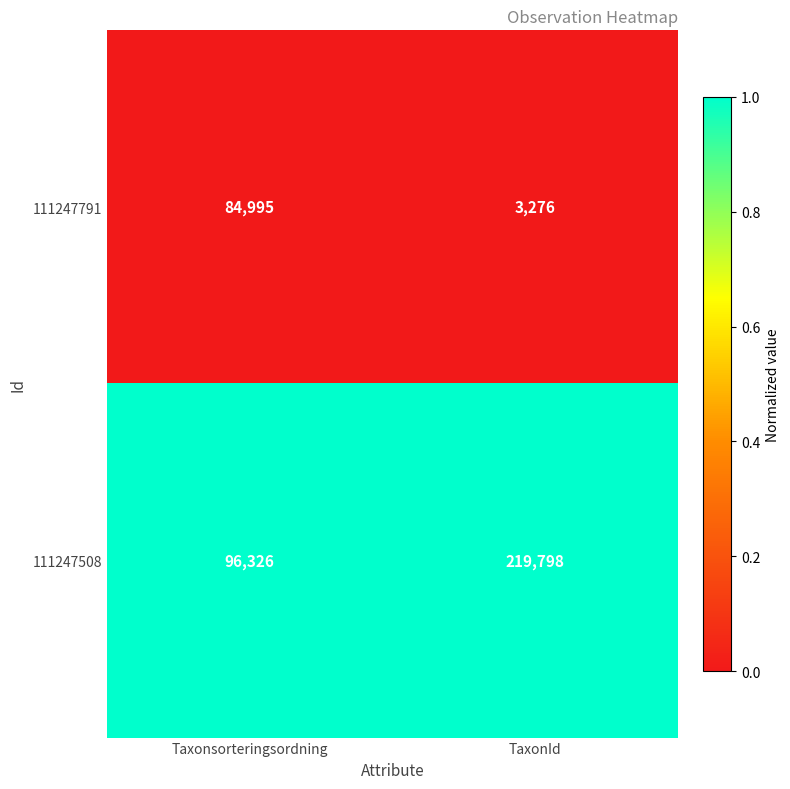

At which label is 111247508 closest to 158062?

Taxonsorteringsordning